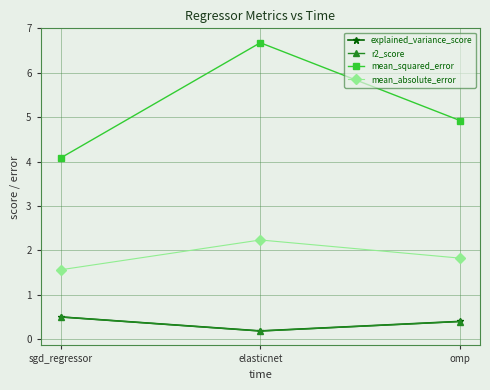

At which label is r2_score closest to 0?

elasticnet